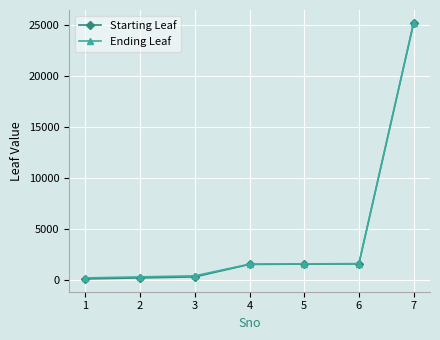

What is the maximum value shown in the chart?

25200